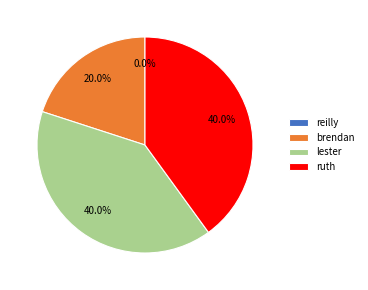

To the nearest percent, what percentage of the pie is brendan?

20%